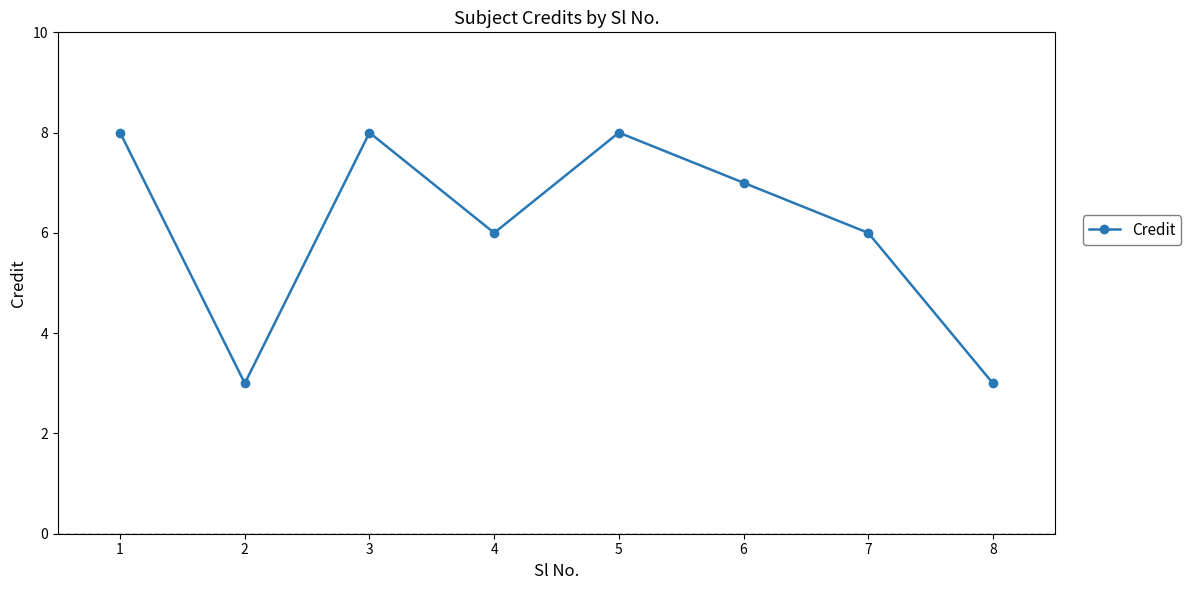

Count the number of categories in the chart.

8